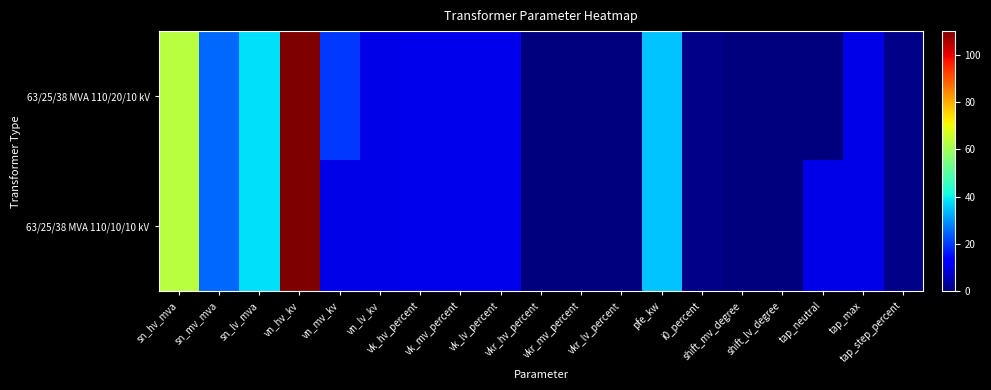

Reading left to right, list all the values displayed in this chart.

63/25/38 MVA 110/20/10 kV: sn_hv_mva=63.0	sn_mv_mva=25.0	sn_lv_mva=38.0	vn_hv_kv=110.0	vn_mv_kv=20.0	vn_lv_kv=10.0	vk_hv_percent=10.4	vk_mv_percent=10.4	vk_lv_percent=10.4	vkr_hv_percent=0.3	vkr_mv_percent=0.3	vkr_lv_percent=0.3	pfe_kw=35.0	i0_percent=0.9	shift_mv_degree=0.0	shift_lv_degree=0.0	tap_neutral=0.0	tap_max=10.0	tap_step_percent=1.2
63/25/38 MVA 110/10/10 kV: sn_hv_mva=63.0	sn_mv_mva=25.0	sn_lv_mva=38.0	vn_hv_kv=110.0	vn_mv_kv=10.0	vn_lv_kv=10.0	vk_hv_percent=10.4	vk_mv_percent=10.4	vk_lv_percent=10.4	vkr_hv_percent=0.3	vkr_mv_percent=0.3	vkr_lv_percent=0.3	pfe_kw=35.0	i0_percent=0.9	shift_mv_degree=0.0	shift_lv_degree=0.0	tap_neutral=10.0	tap_max=10.0	tap_step_percent=1.2